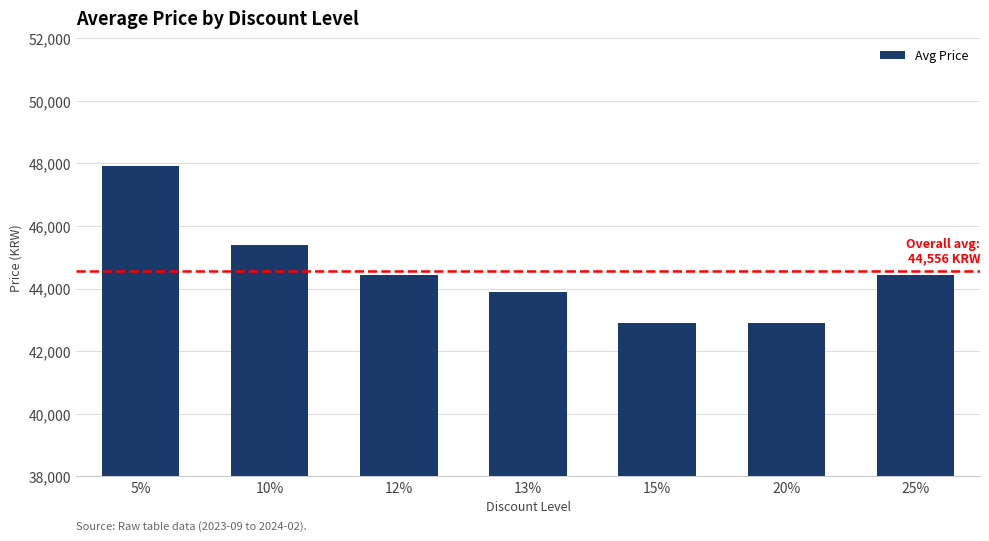

Where does the data first go above 44440?

5%